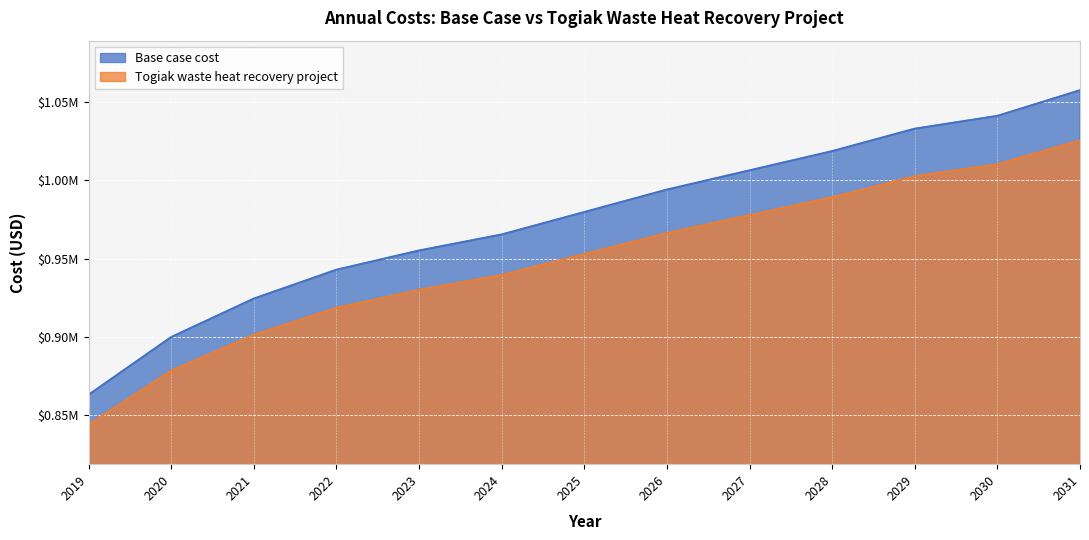

At which label does Base case cost first exceed 952870?

2025